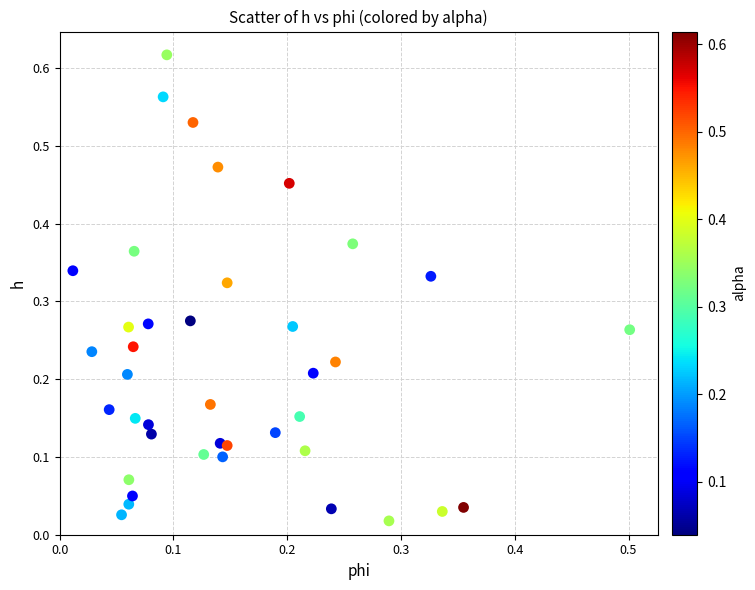

How many points are shown in the scatter plot?

40